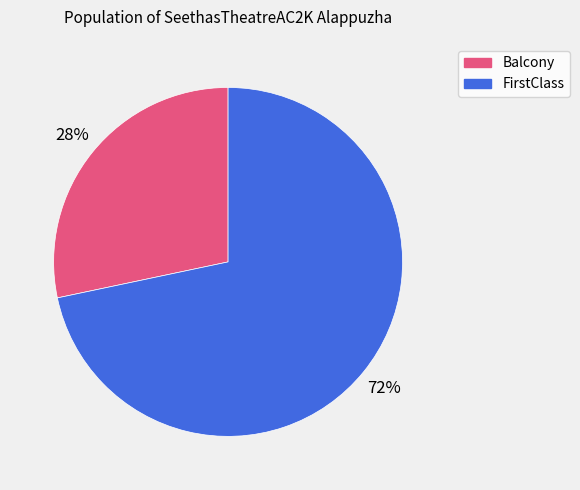

To the nearest percent, what portion does Balcony represent?

28%